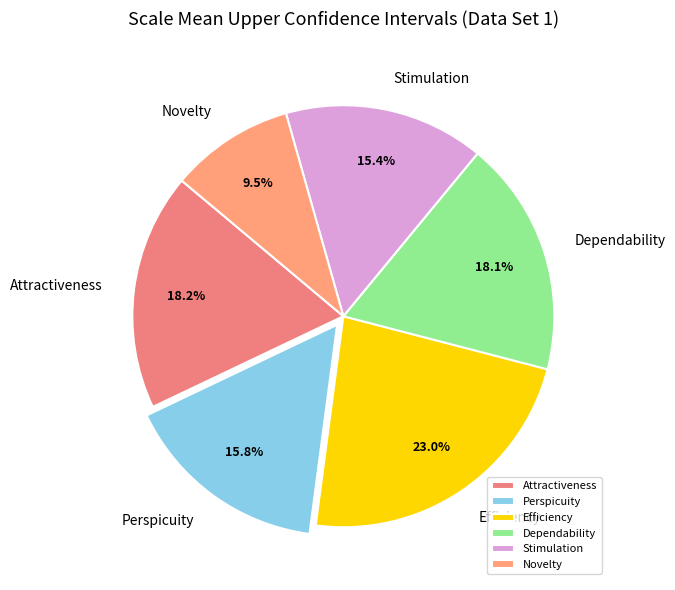

Combined, what portion of the pie is Attractiveness and Efficiency?

41.2%